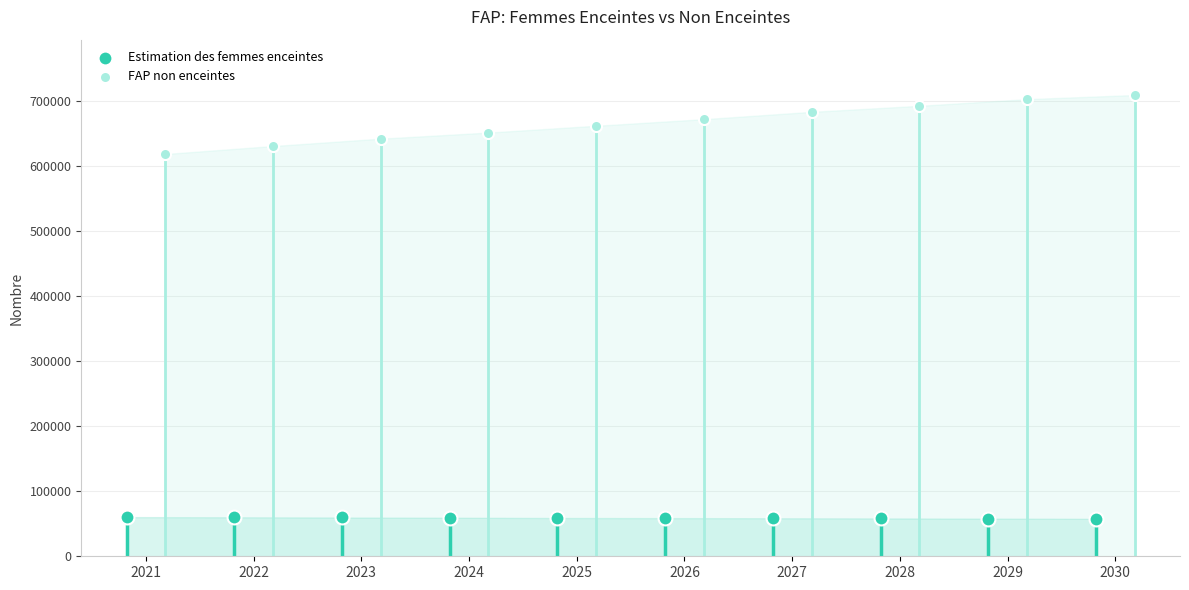

Which series has the largest Y range (max minus min)?

FAP non enceintes